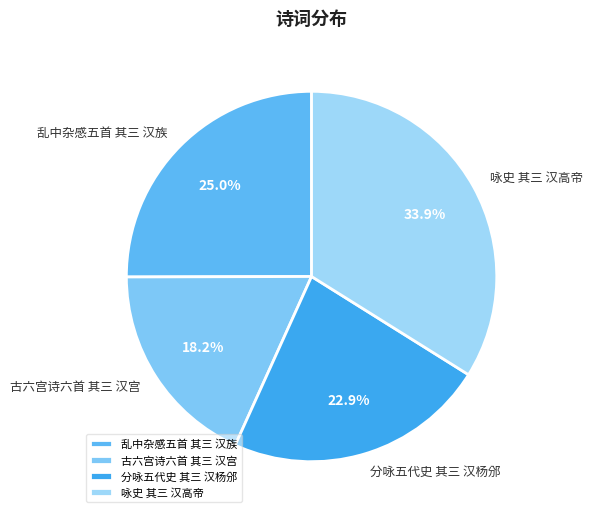

To the nearest percent, what portion does 咏史 其三 汉高帝 represent?

34%